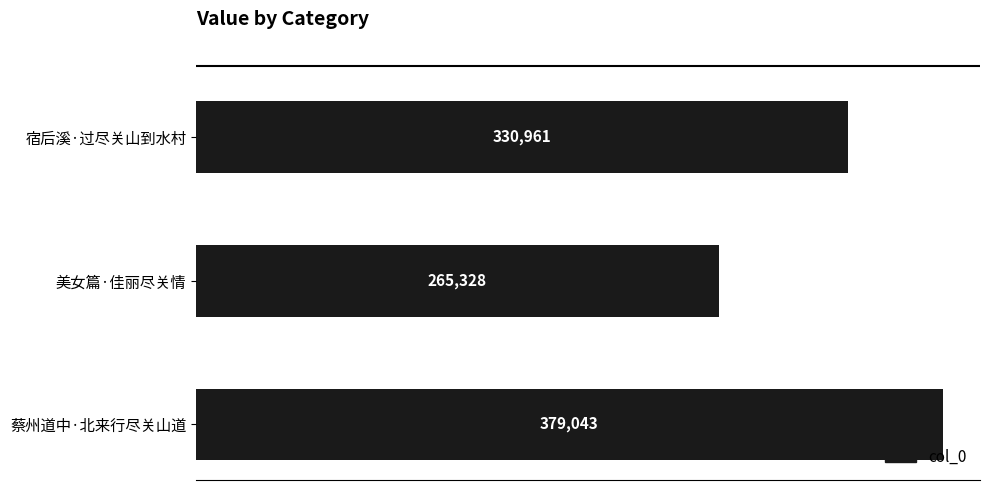

What is the label of the 1st bar from the bottom?

蔡州道中·北来行尽关山道